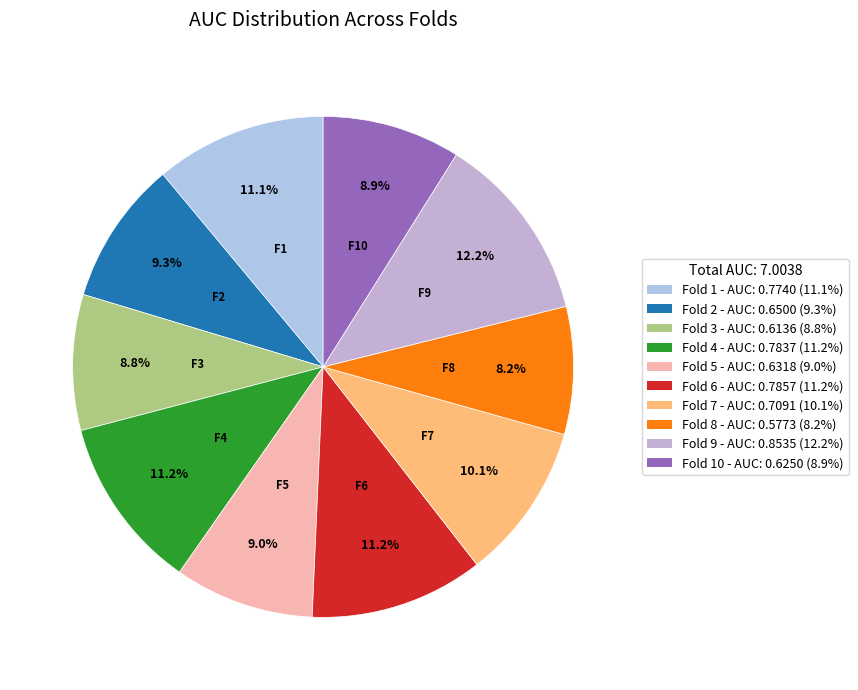

Count the number of slices in the pie.

10